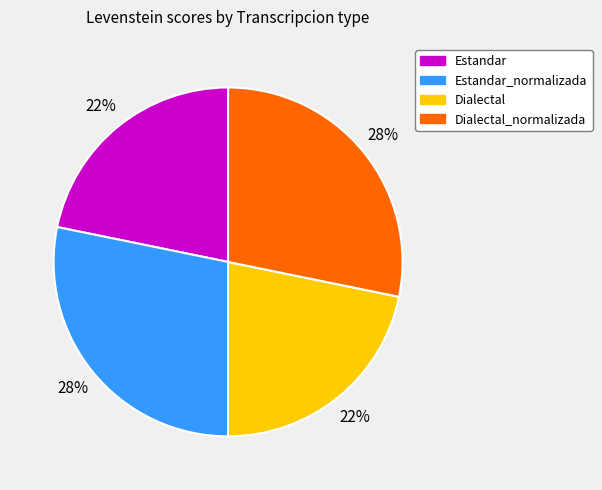

To the nearest percent, what is the difference between the Estandar_normalizada and Dialectal slice percentages?

6%